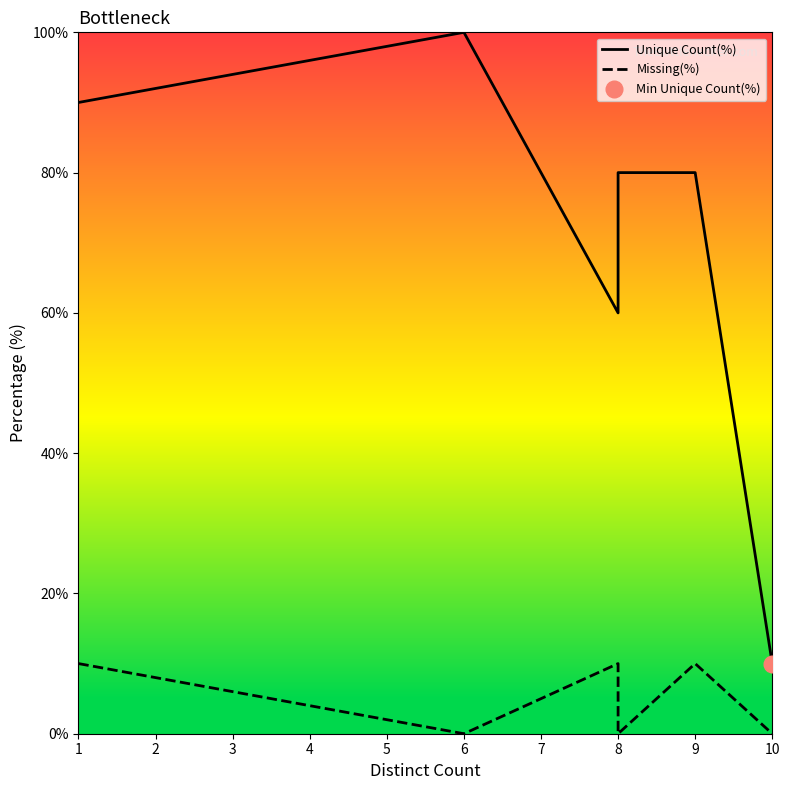

What is the minimum value for Unique Count(%)?

10